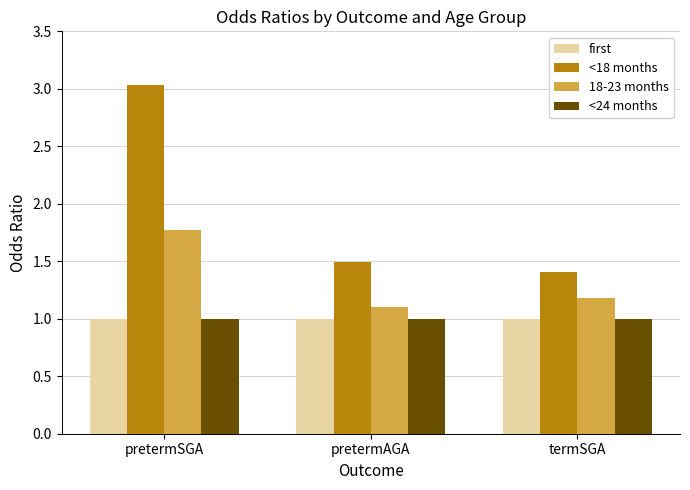

What is the minimum value for first?

1.0